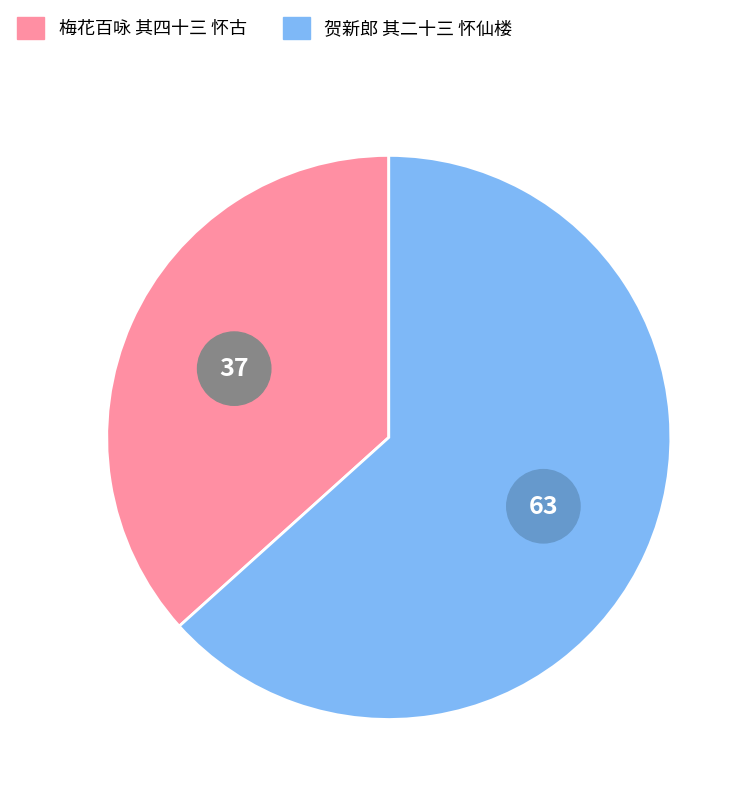

Which slice is the largest?

贺新郎 其二十三 怀仙楼